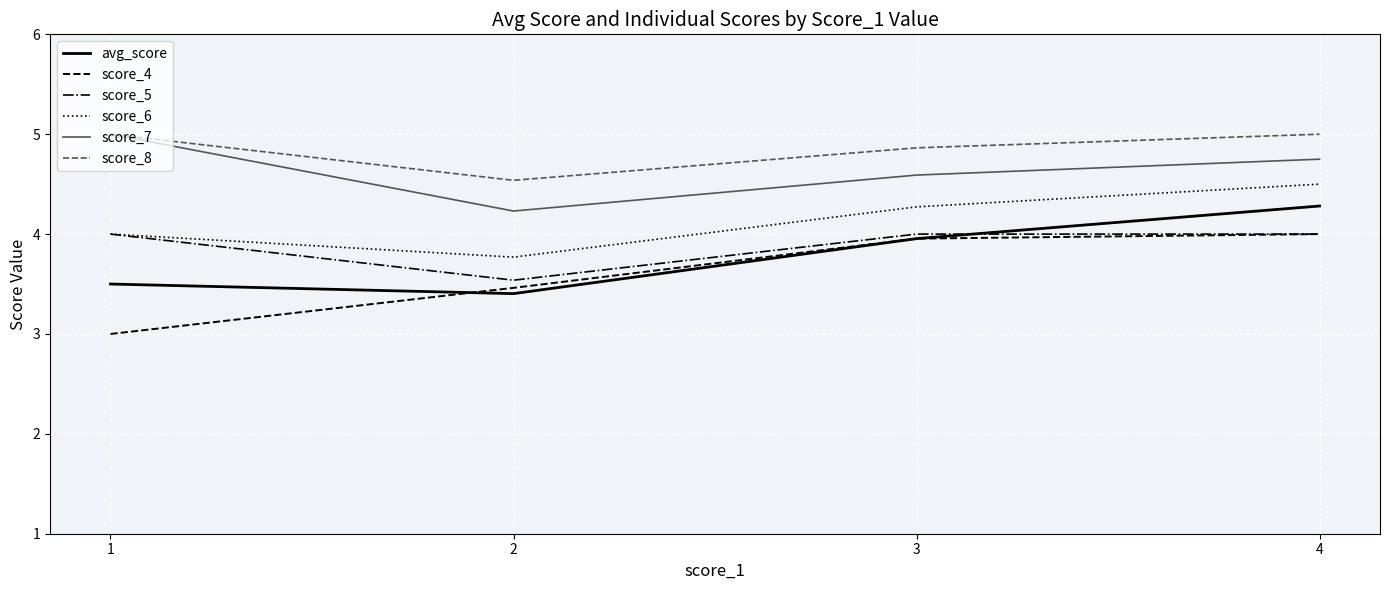

What is the sum of all score_7 values?

18.6